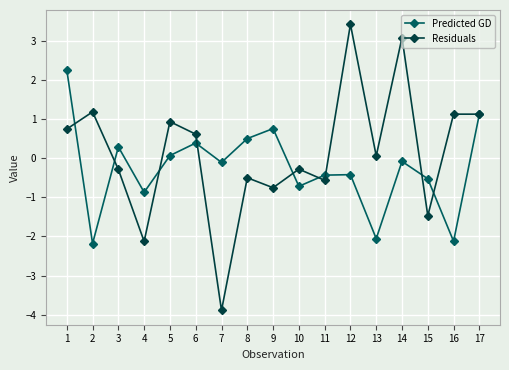

What value does the Predicted GD series have at 9?

0.8